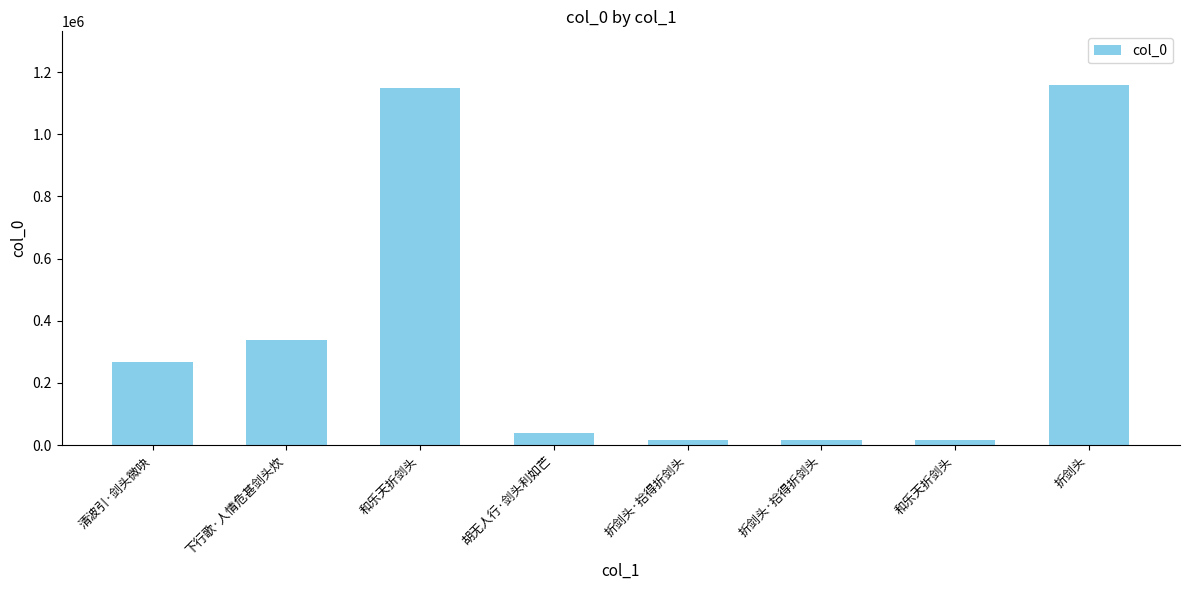

Between 胡无人行·剑头利如芒 and 折剑头, which is larger?

折剑头